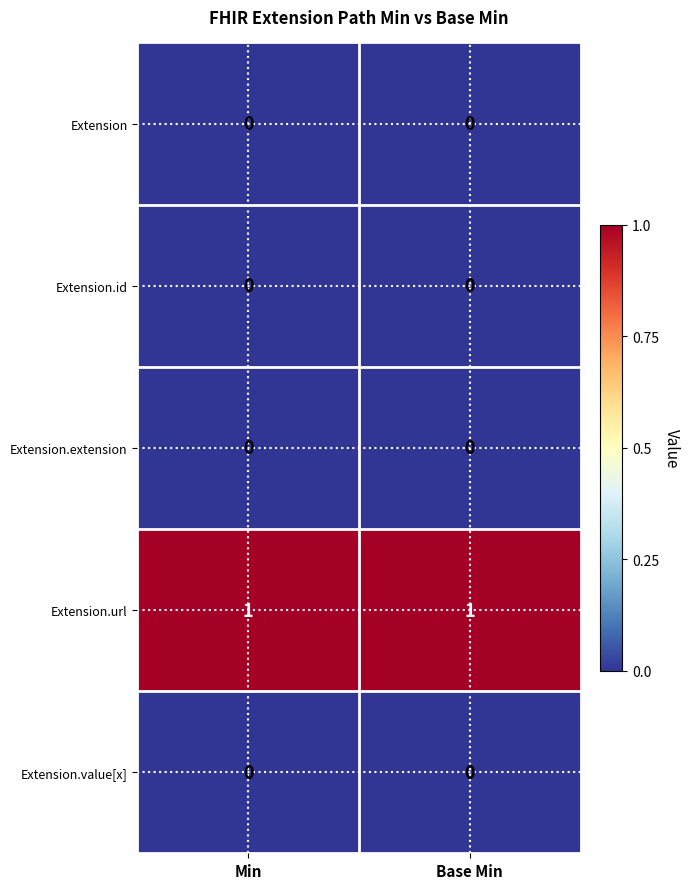

Reading left to right, transcribe all the data shown in this chart.

Extension: 0	0
Extension.id: 0	0
Extension.extension: 0	0
Extension.url: 1	1
Extension.value[x]: 0	0